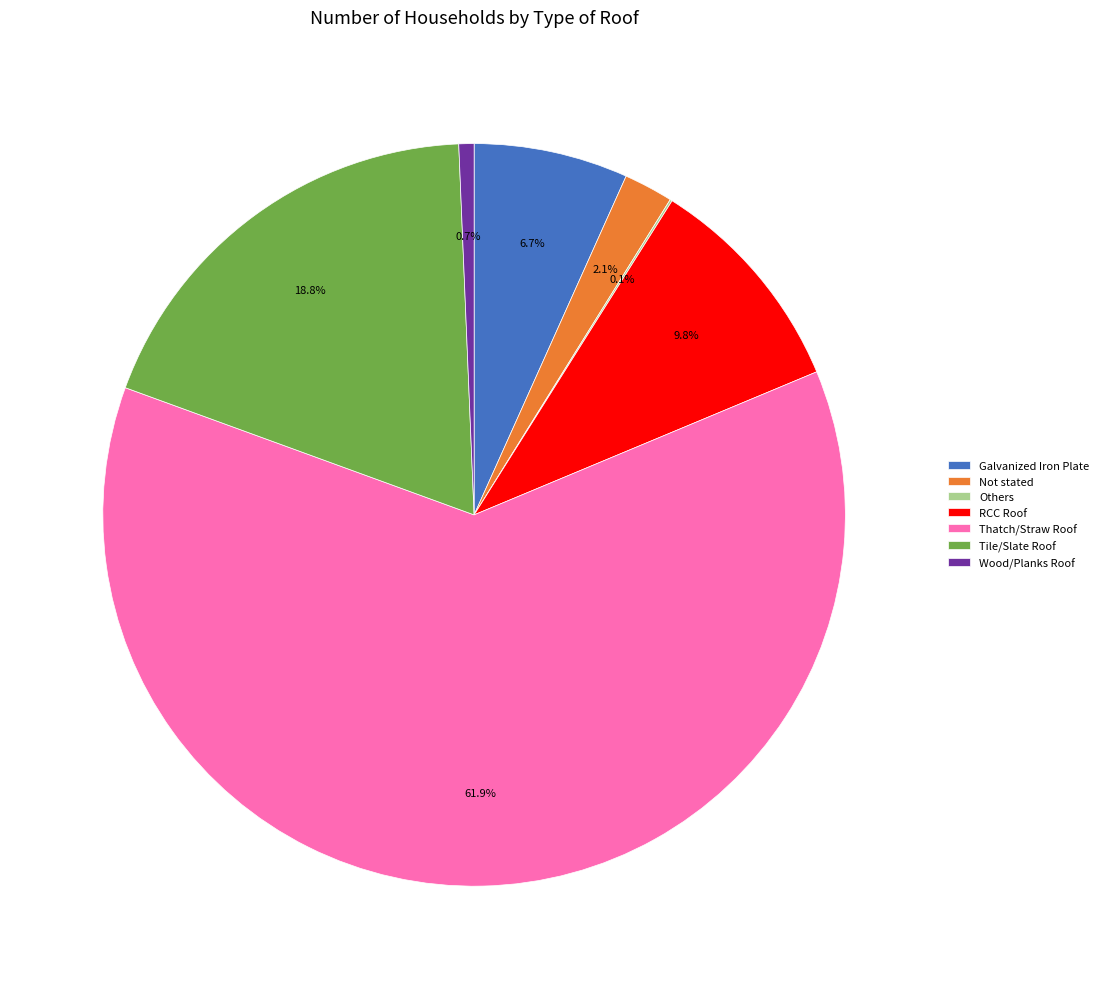

Approximately how many times larger is the value at Thatch/Straw Roof compared to Tile/Slate Roof?

3.3